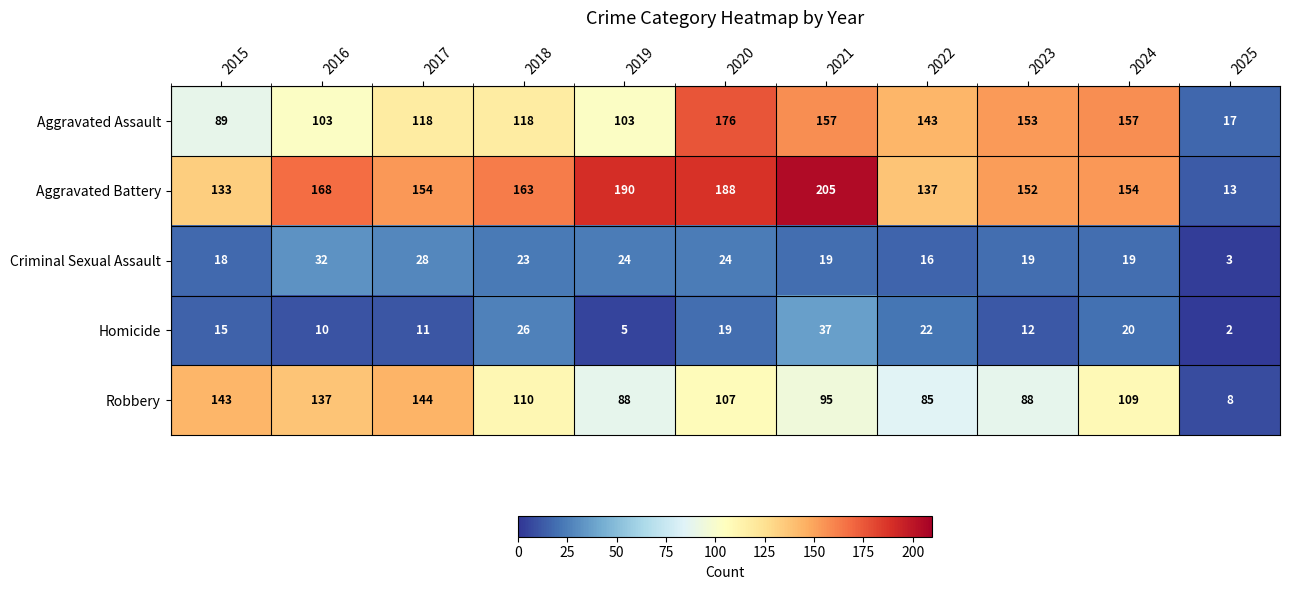

What is the sum of the Criminal Sexual Assault values at 2015 and 2016?

50